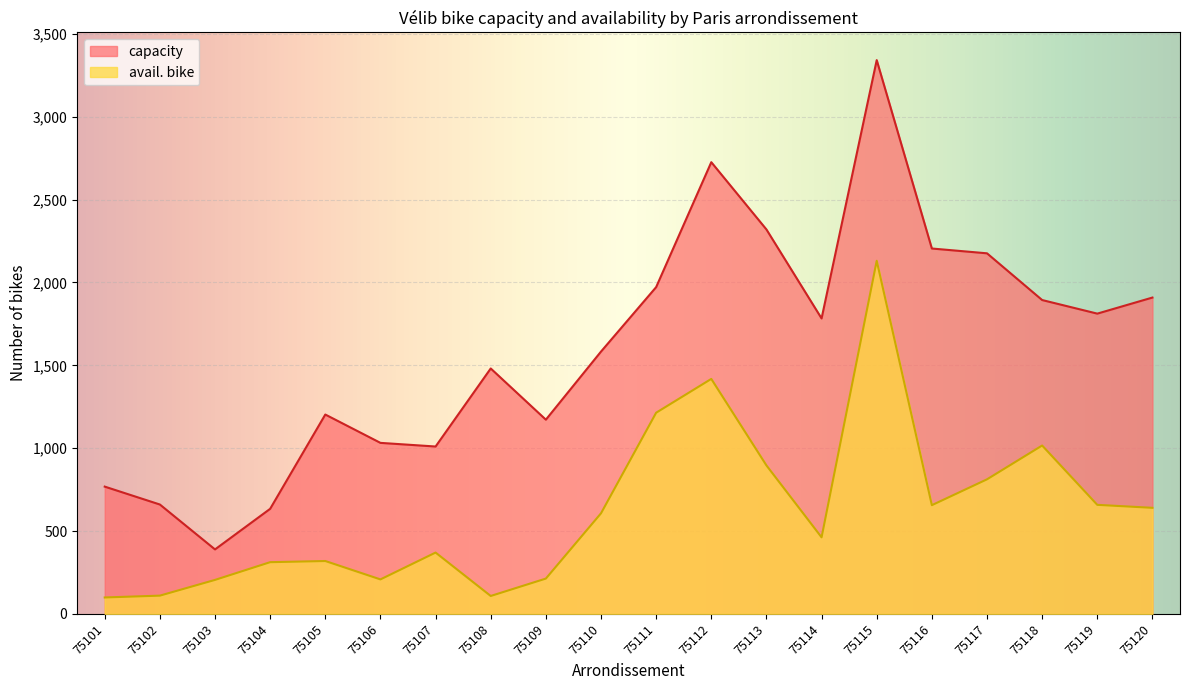

Which series has the widest spread of values?

capacity